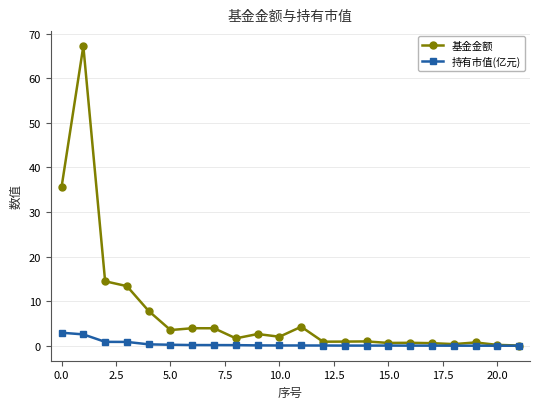

Which series has the largest total across all categories?

基金金额